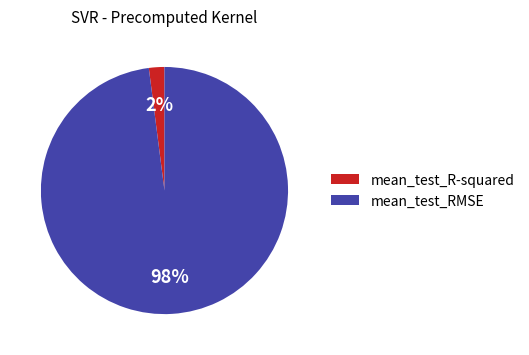

What is the smallest slice in the pie chart?

mean_test_R-squared